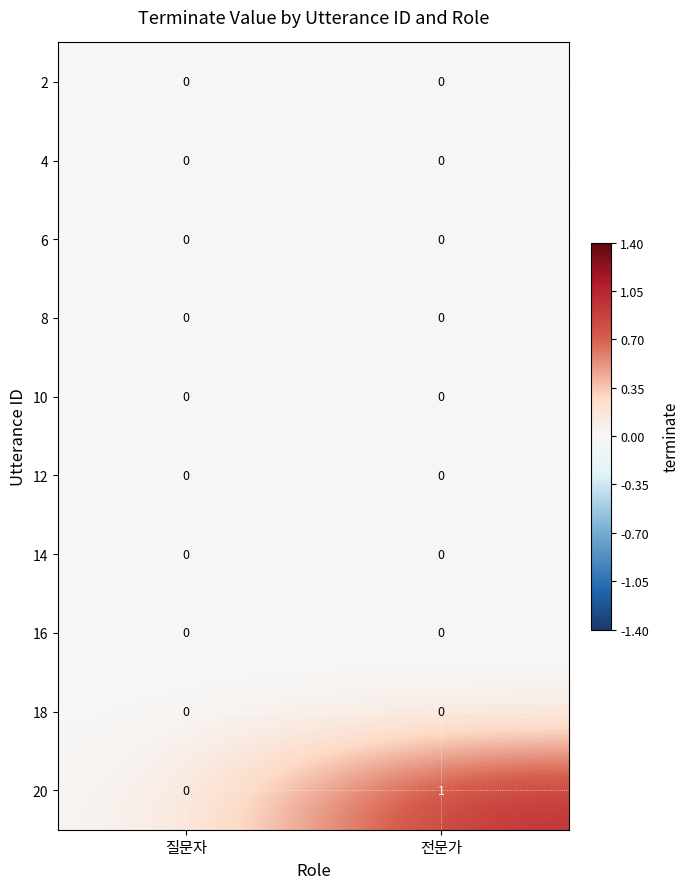

Is it true that 6 equals 0 at 전문가?

True